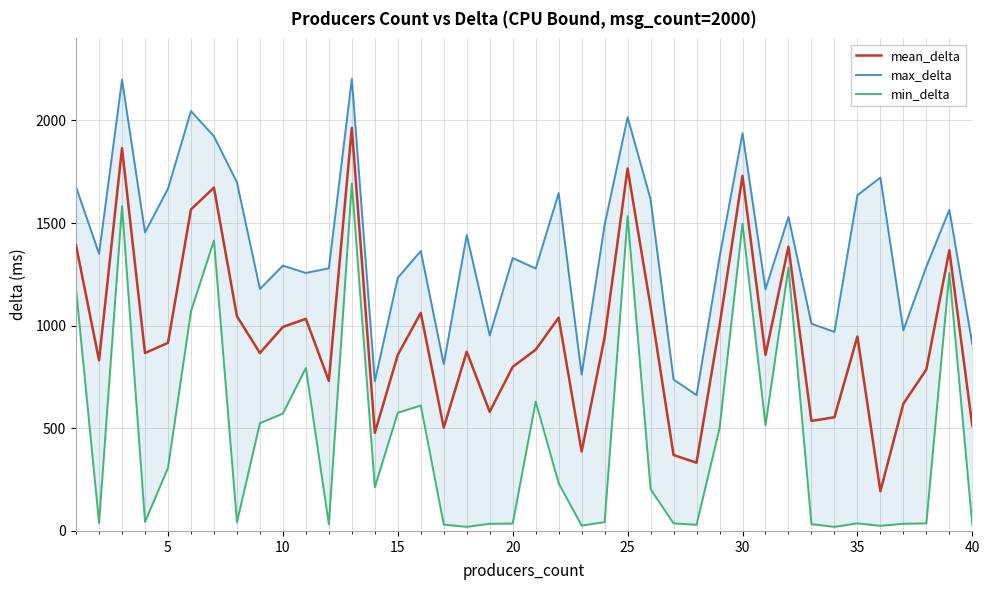

In mean_delta, how many points are lower than both neighbors (excluding endpoints)?

12